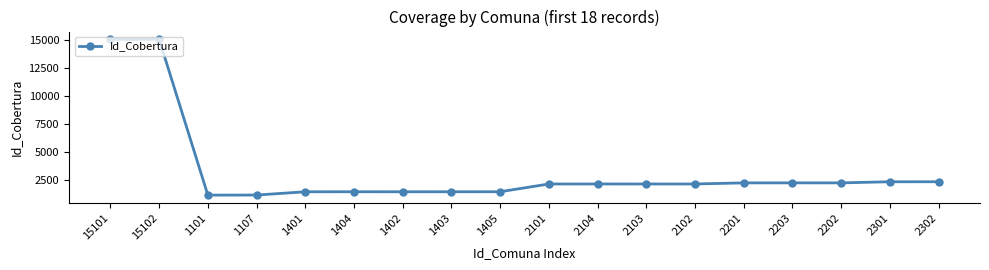

How many distinct data groups are displayed?

1